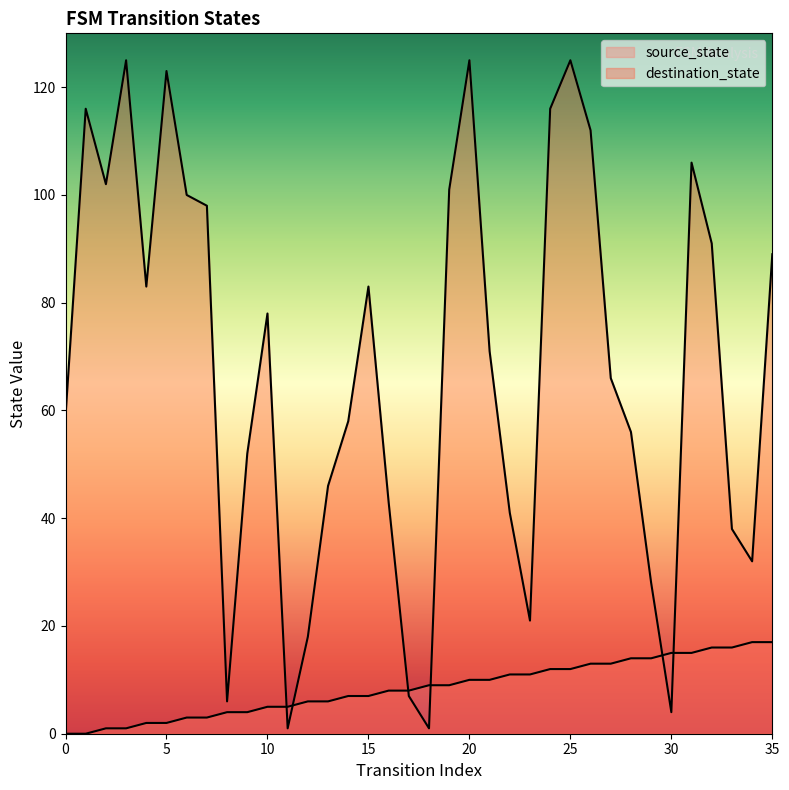

What is the sum of all source_state values?

306